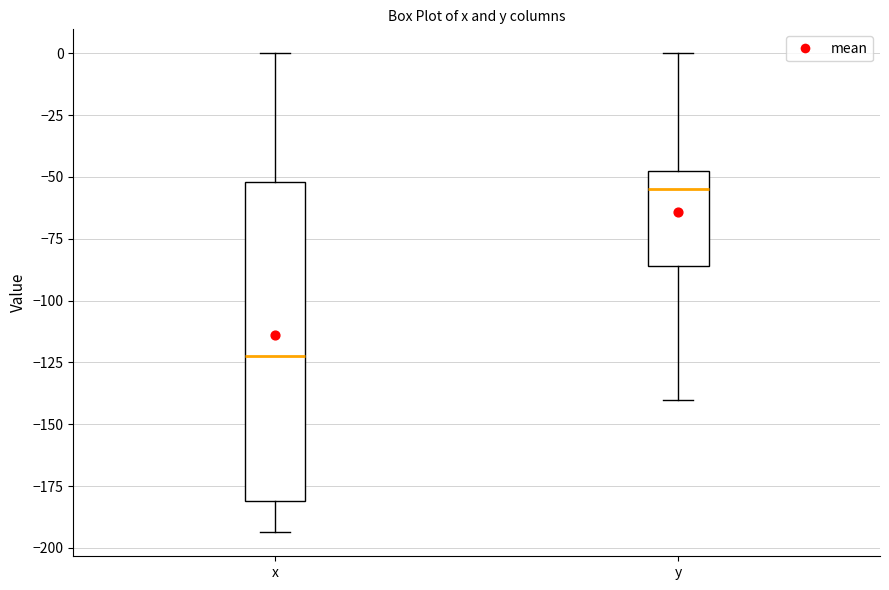

Where is the upper edge of the box for y on the y-axis? The values are not printed on the chart, so give them approximately, as read against the axis.

-50